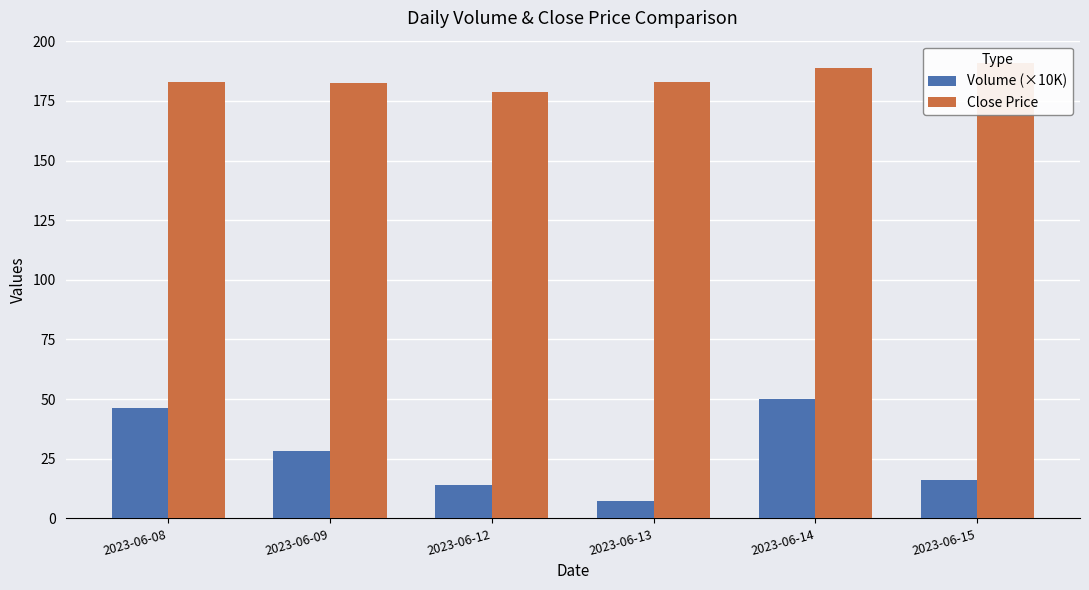

What is the spread (max minus min) of values at 2023-06-15?

174.6